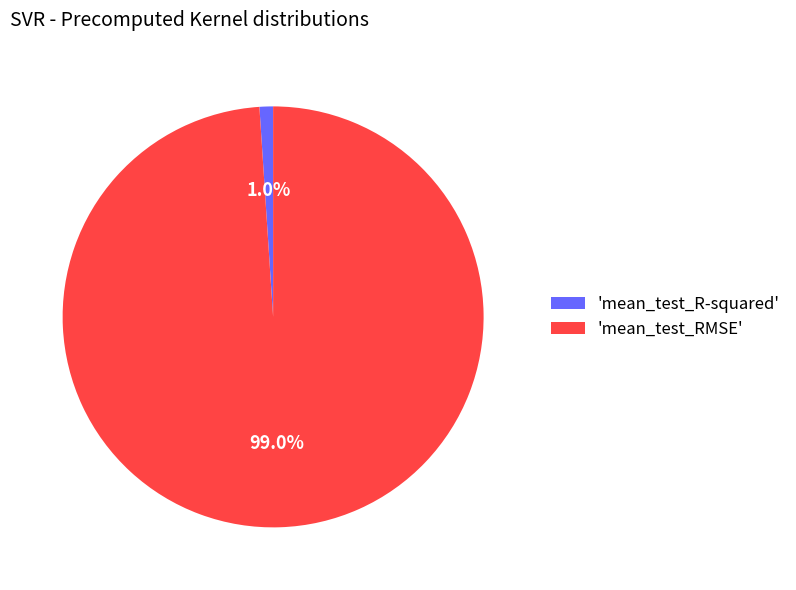

Between 'mean_test_R-squared' and 'mean_test_RMSE', which is larger?

'mean_test_RMSE'